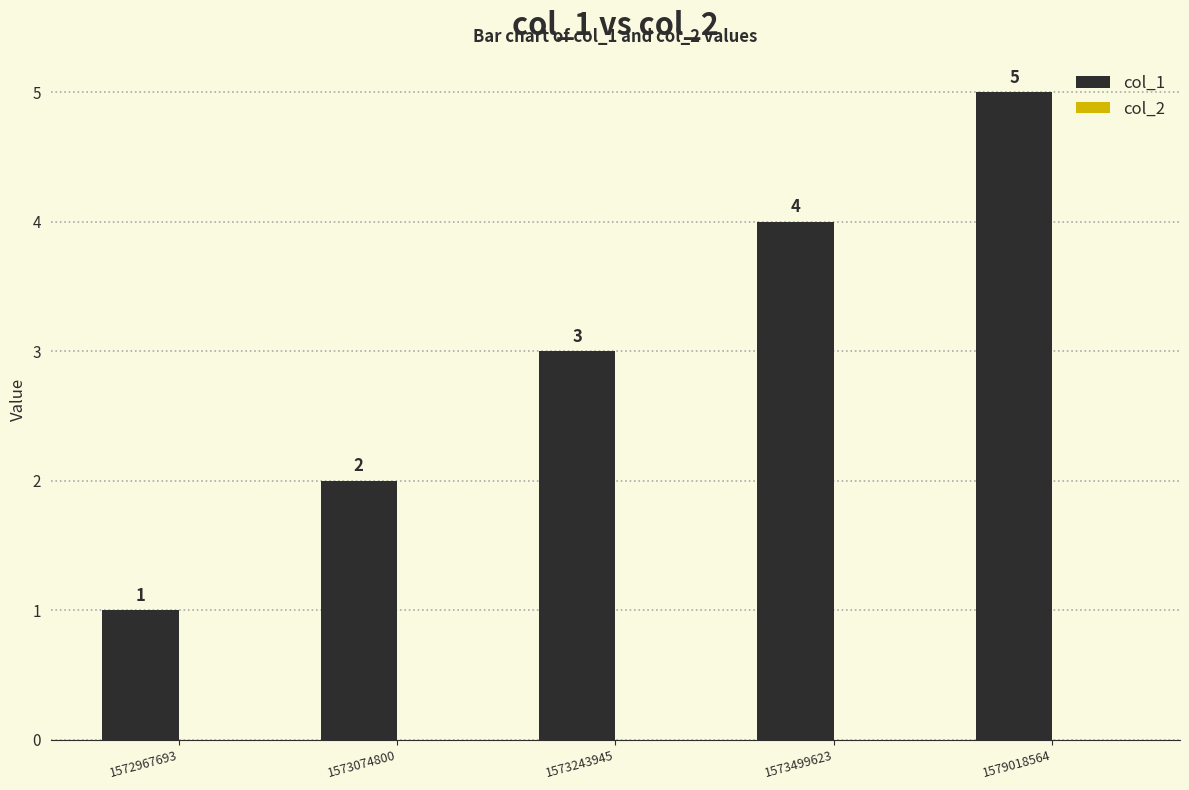

Which has a higher value, 1573243945 or 1572967693?

1573243945